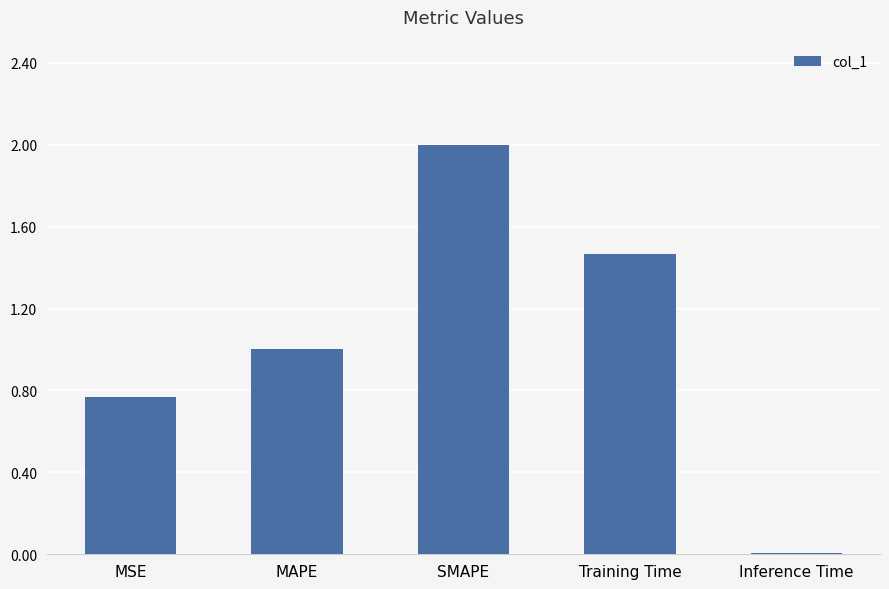

Rank the categories by value from lowest to highest.

Inference Time, MSE, MAPE, Training Time, SMAPE